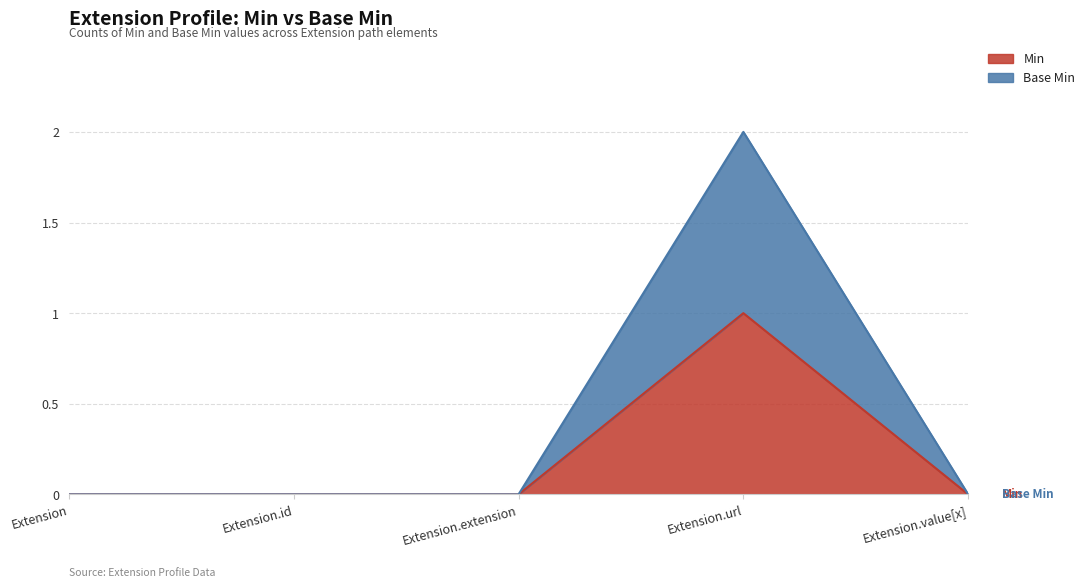

Reading left to right, transcribe all the data shown in this chart.

Min: 0	0	0	1	0
Base Min: 0	0	0	2	0